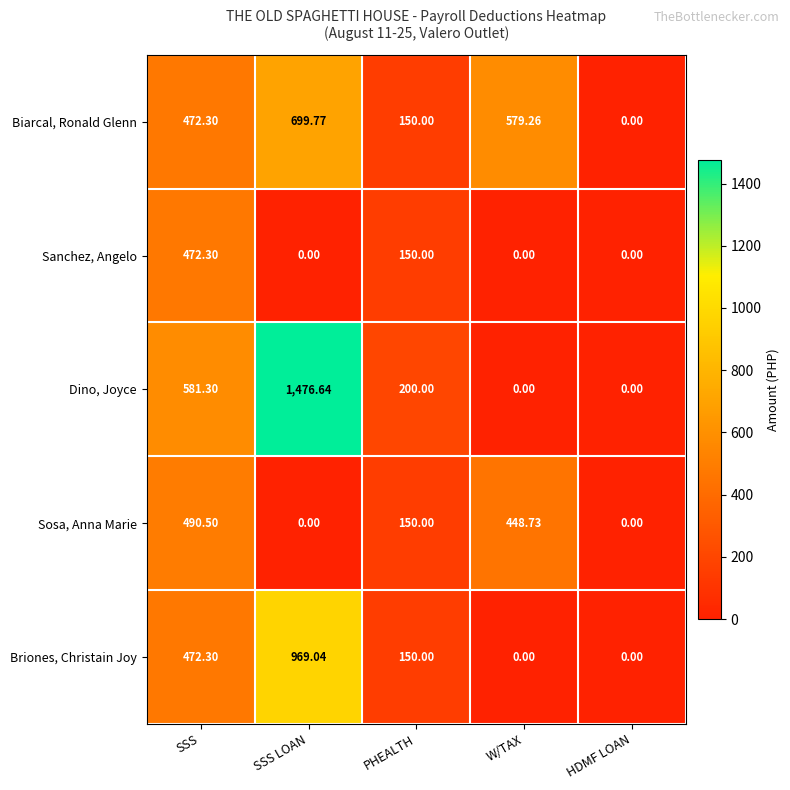

What is the spread (max minus min) of values at SSS LOAN?

1476.6